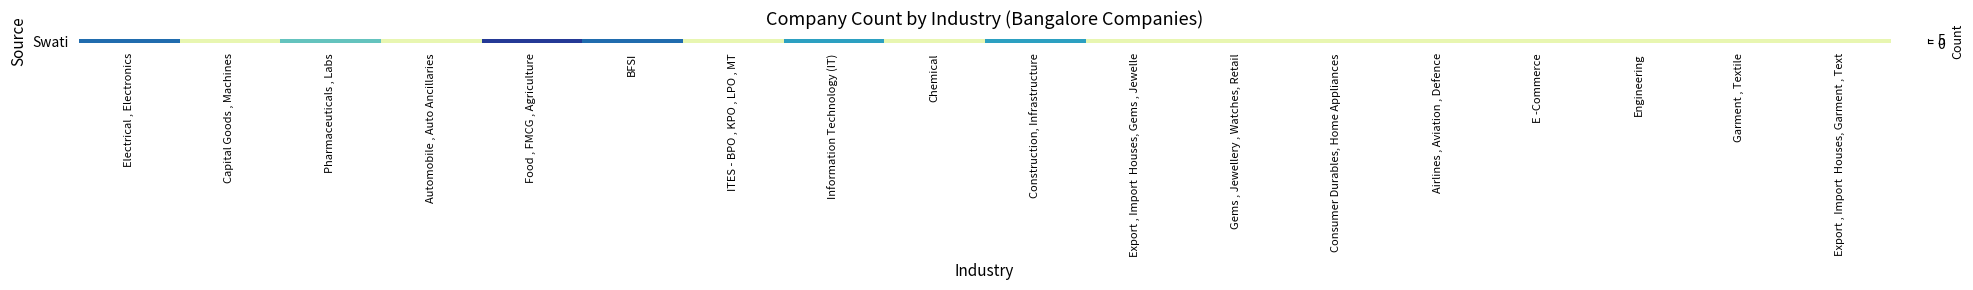

Rank the categories by value from lowest to highest.

Capital Goods , Machines, Automobile , Auto Ancillaries, ITES - BPO , KPO , LPO , MT, Chemical, Export , Import  Houses, Gems , Jewelle, Gems , Jewellery , Watches, Retail, Consumer Durables, Home Appliances, Airlines , Aviation , Defence, E -Commerce, Engineering, Garment , Textile, Export , Import  Houses, Garment , Text, Pharmaceuticals , Labs, Information Technology (IT), Construction, Infrastructure, Electrical , Electronics, BFSI, Food , FMCG , Agriculture